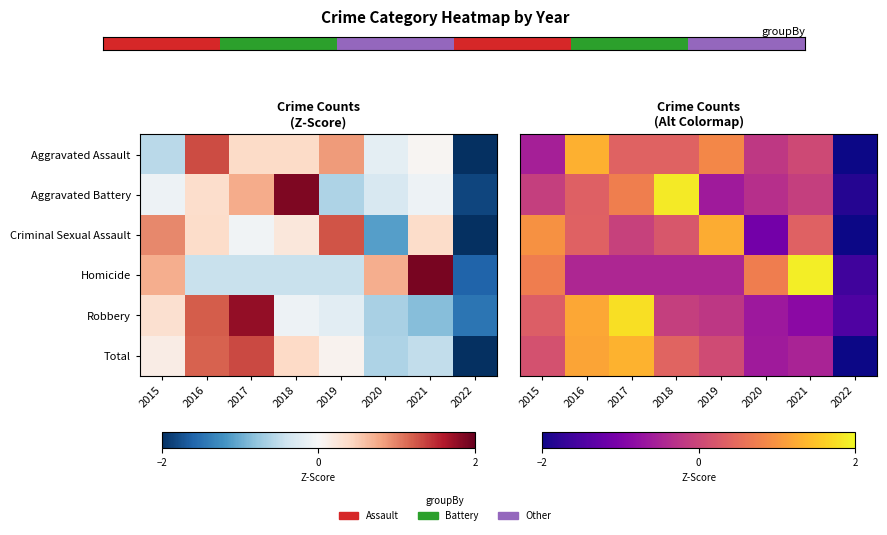

Is it true that Aggravated Battery equals -0.6 at 2019?

True